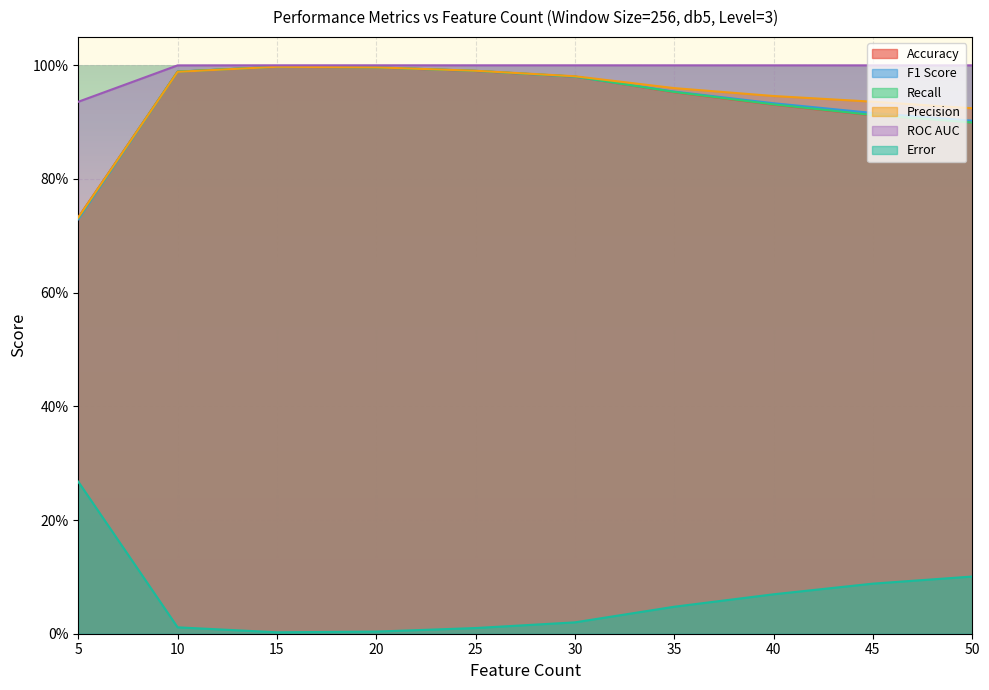

What are all the series names shown in the legend?

Accuracy, F1 Score, Recall, Precision, ROC AUC, Error